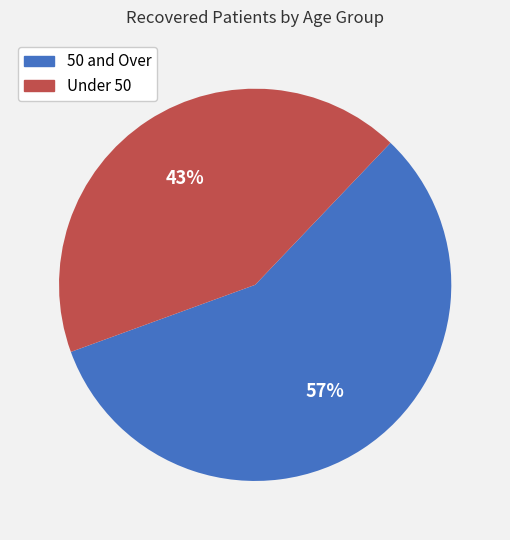

Does any single category account for the majority?

Yes